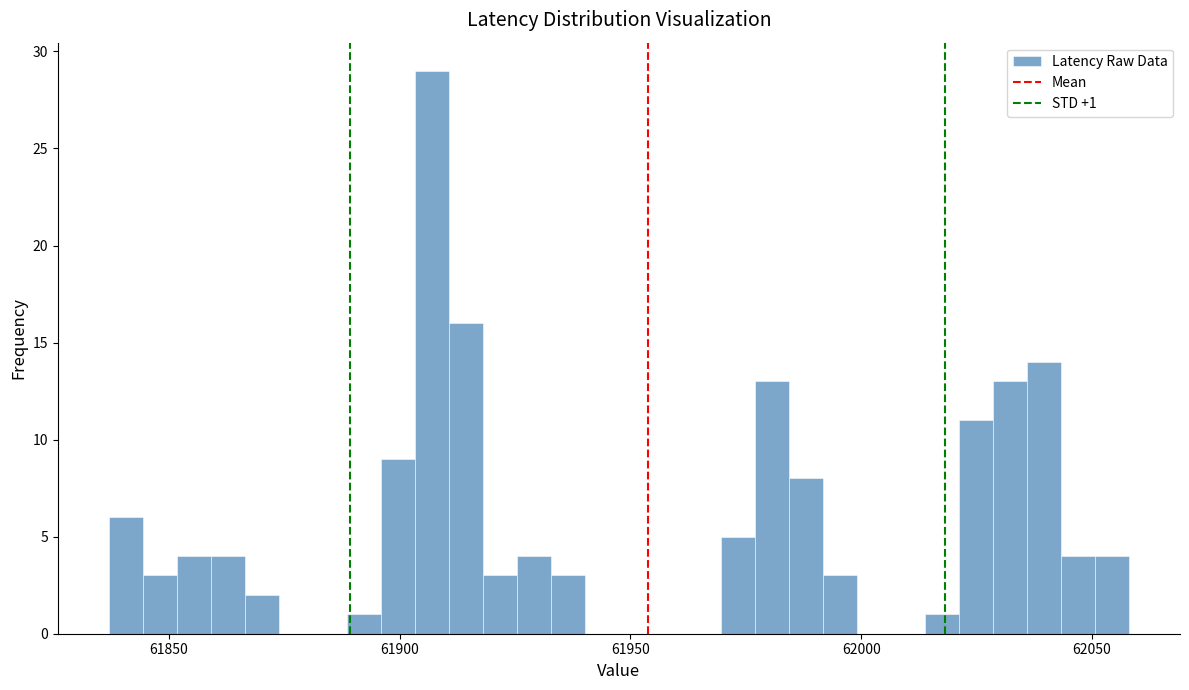

Around what value on the x-axis is the tallest bar? Give the approximate position of its centre, as read against the axis.

61905